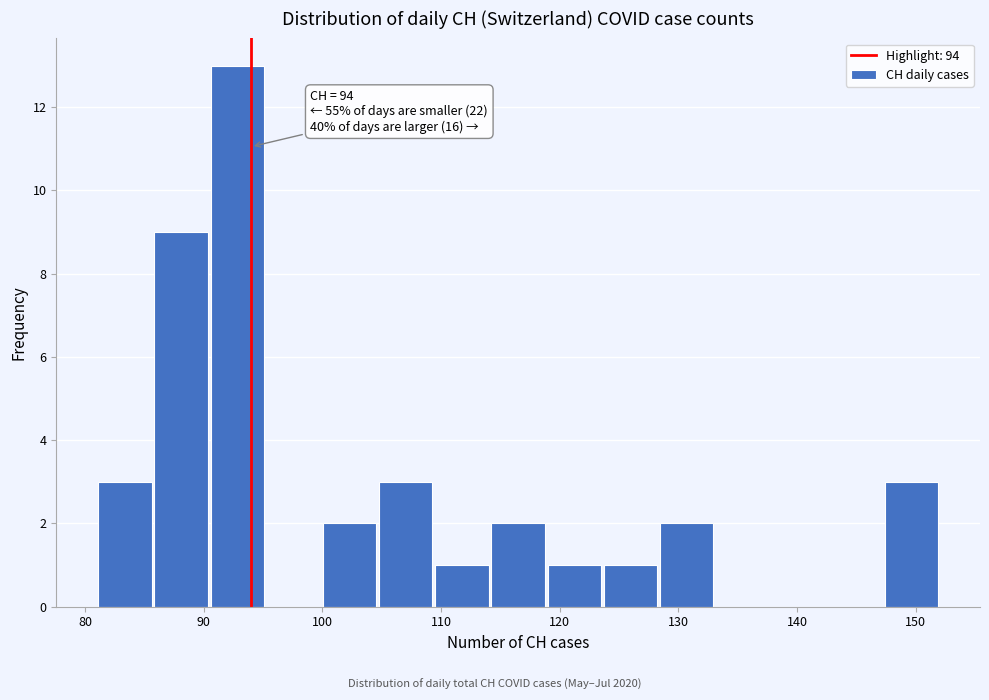

Over which range of the x-axis is the bar tallest?

90 to 95